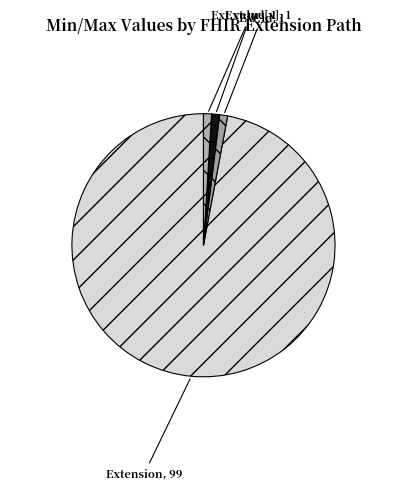

How many segments does this pie chart have?

4